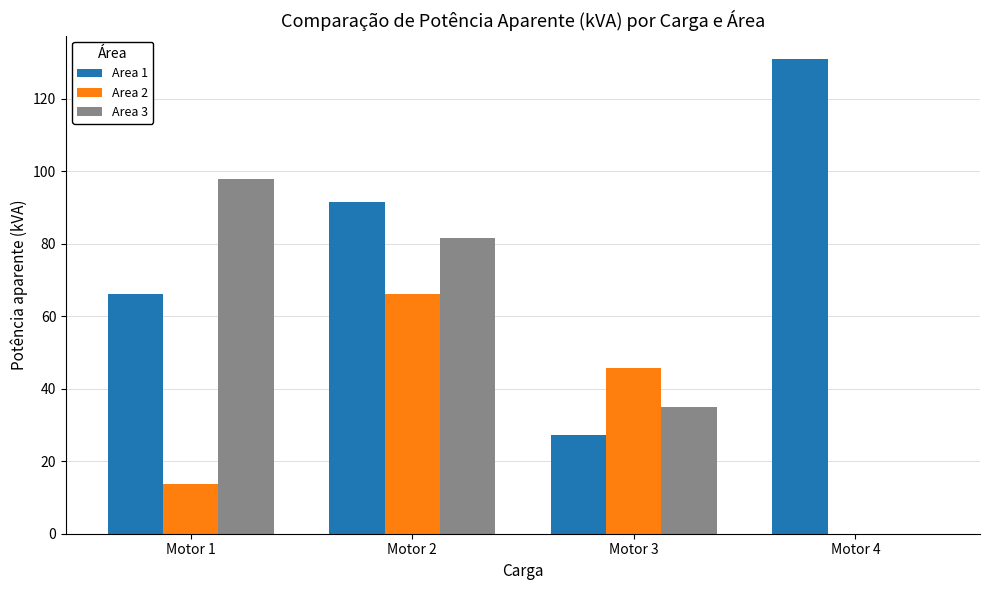

Is it true that Area 3 equals 81.5 at Motor 2?

True